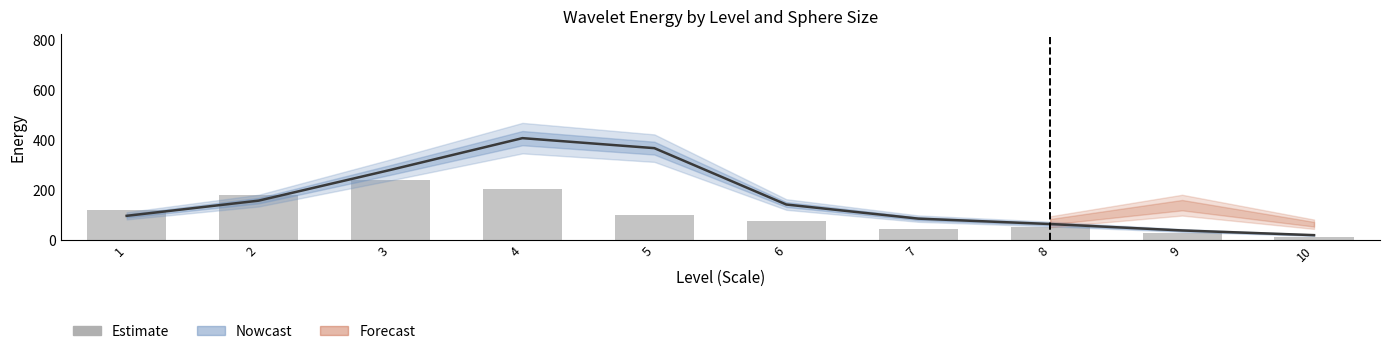

Reading right to left, list all the values displayed in this chart.

Spheres_35_HL: 10=18.8	9=37.7	8=63.4	7=85.1	6=141.7	5=367.8	4=407.9	3=280.5	2=157.2	1=96.3
Spheres_15_HL: 10=11.4	9=27.2	8=50.2	7=45.3	6=75.1	5=99.4	4=202.3	3=239.5	2=178.4	1=120.4